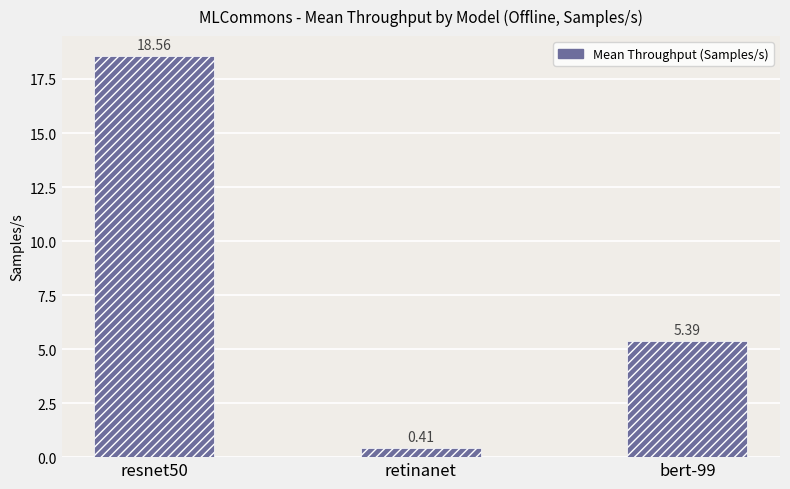

At which category does the chart reach its minimum across all series?

retinanet